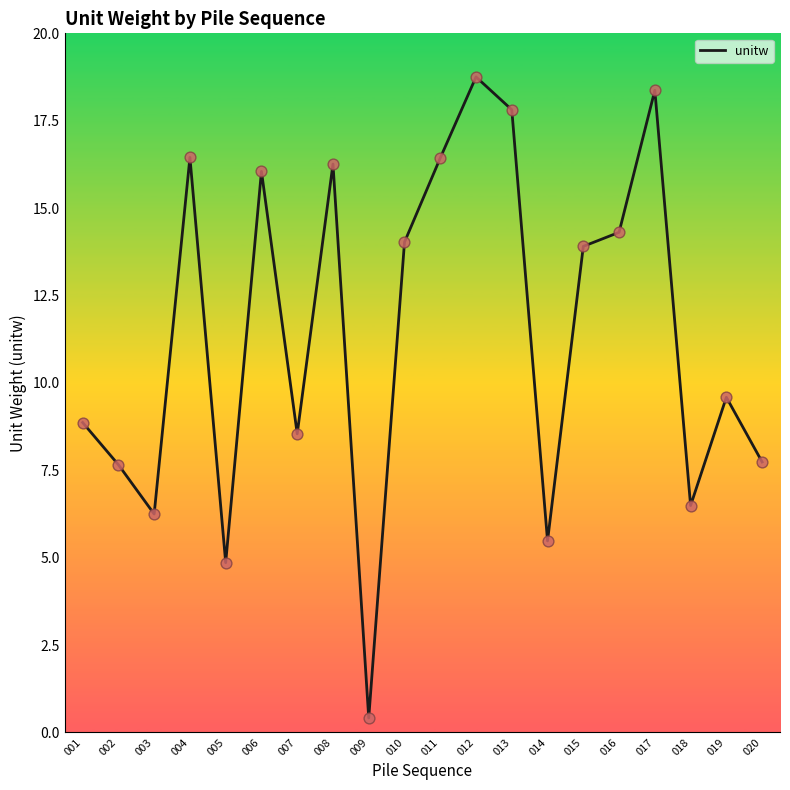

What is the ratio of the value at 007 to the value at 020?

1.1